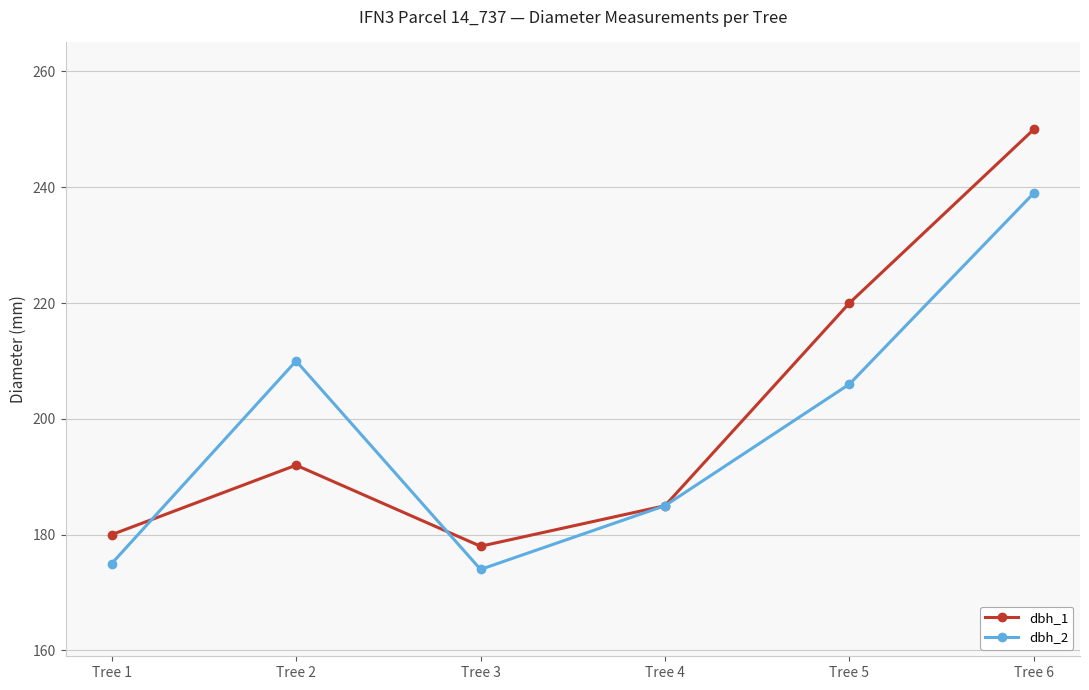

Reading right to left, extract all data points from this chart.

dbh_1: 250	220	185	178	192	180
dbh_2: 239	206	185	174	210	175